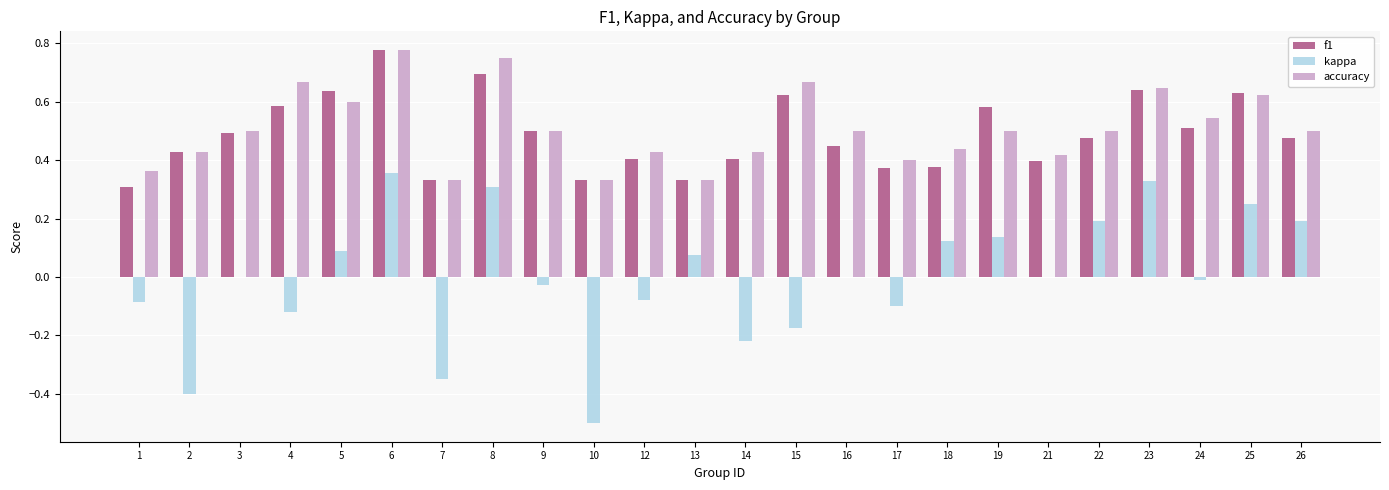

What is the sum of all f1 values?

11.8